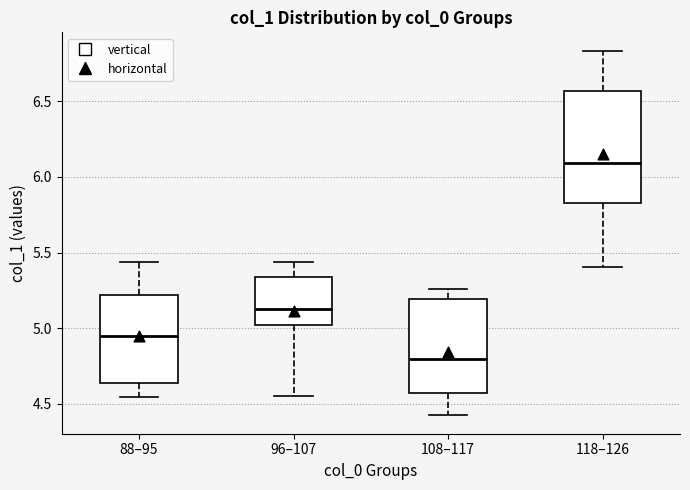

Which box has the highest median line?

118–126